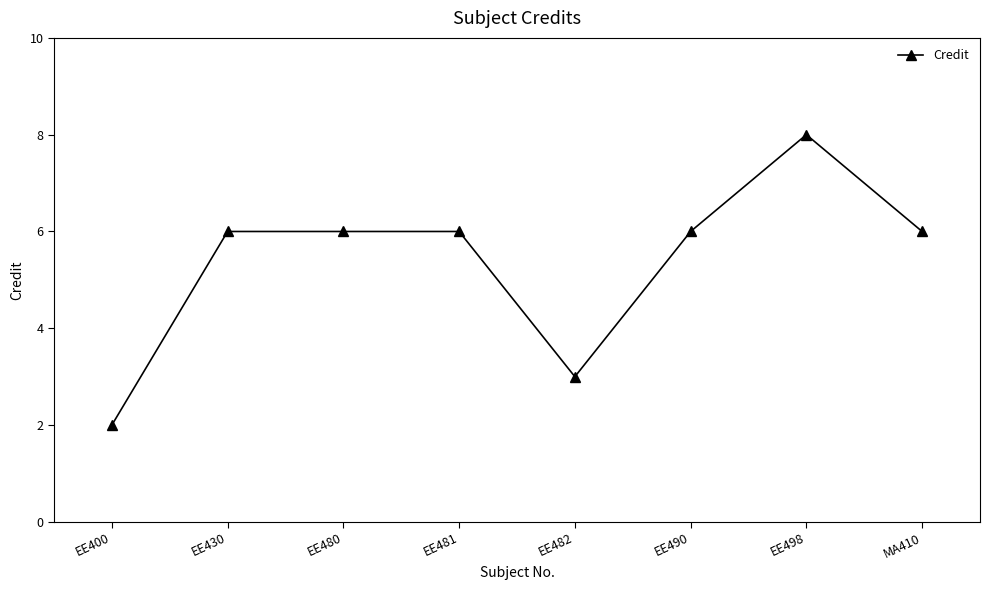

What is the difference between the second highest and minimum values?

4